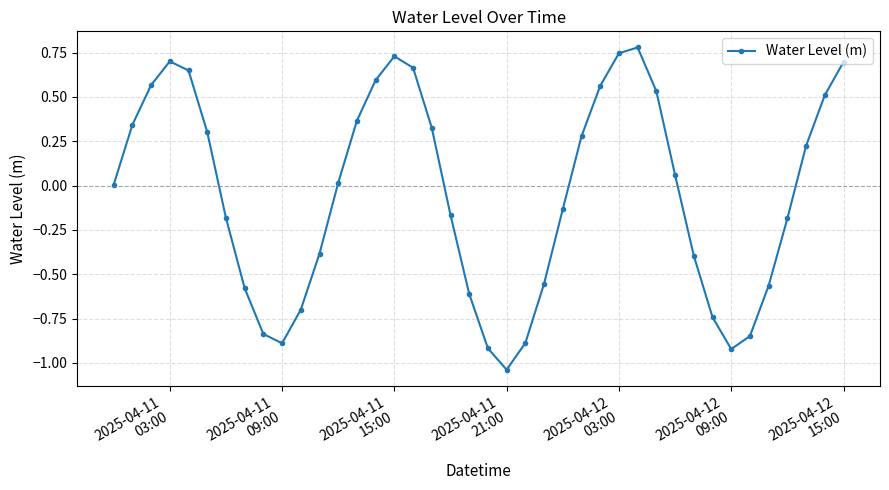

True or false: the data has more than 2 interior local peaks.

True